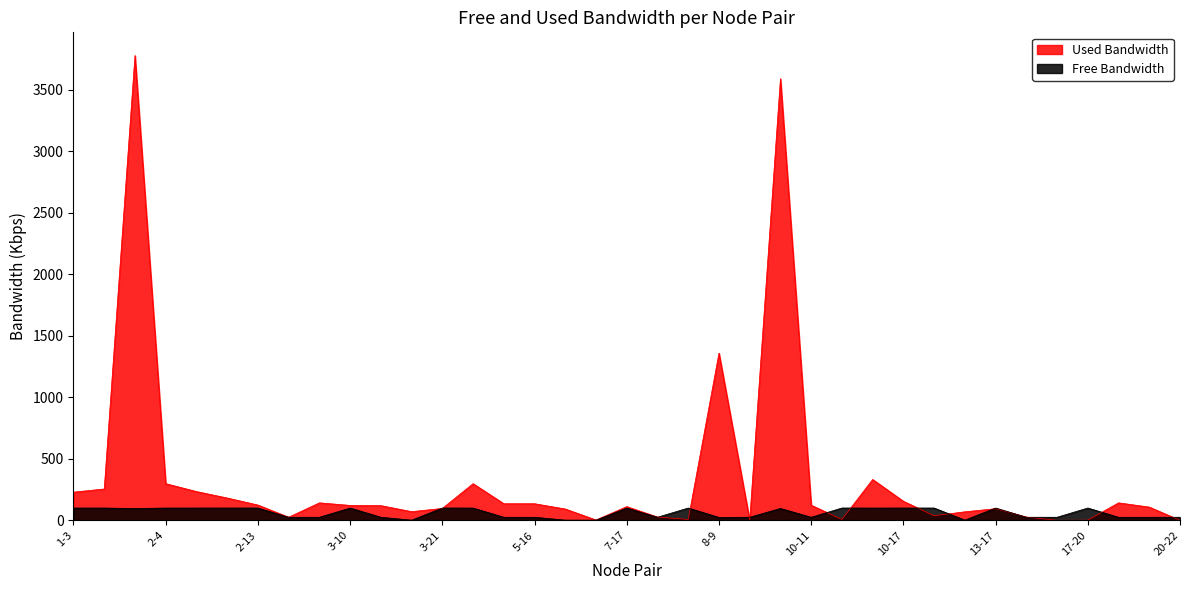

At how many categories does at least one series exceed 3511?

2